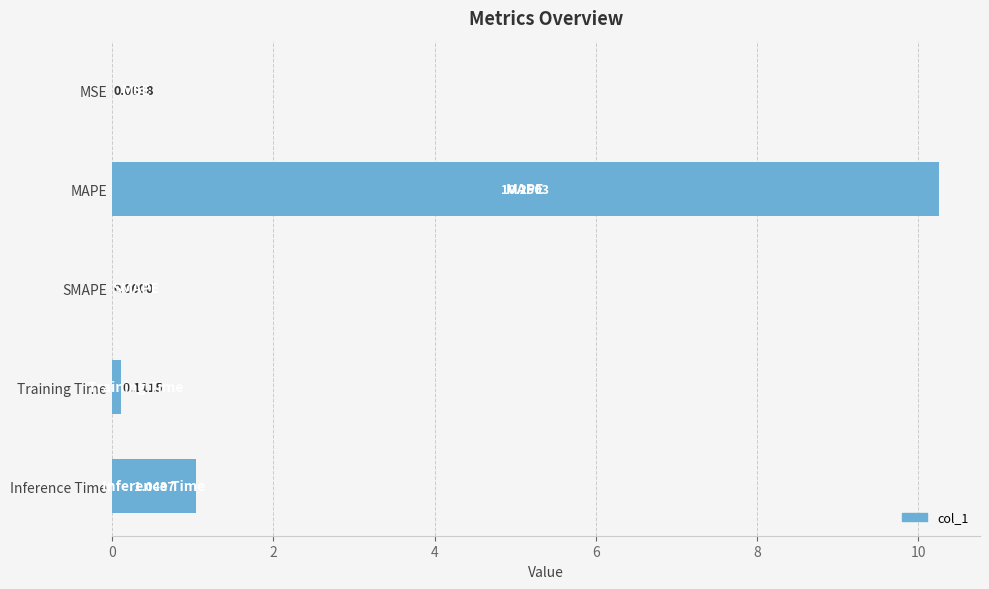

Which label corresponds to the largest value in the chart?

MAPE